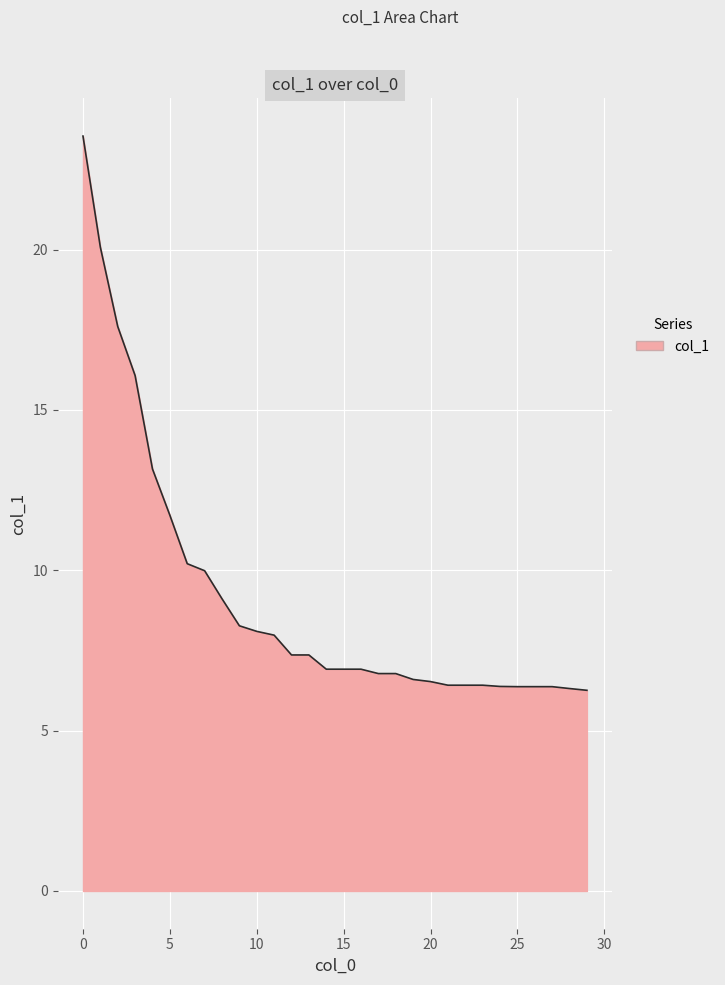

What is the maximum value shown in the chart?

23.5